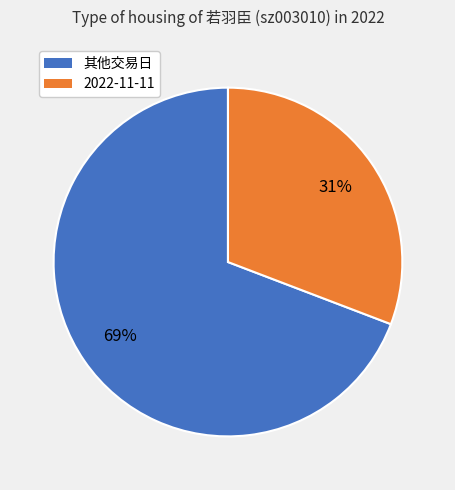

Does any single category account for the majority?

Yes